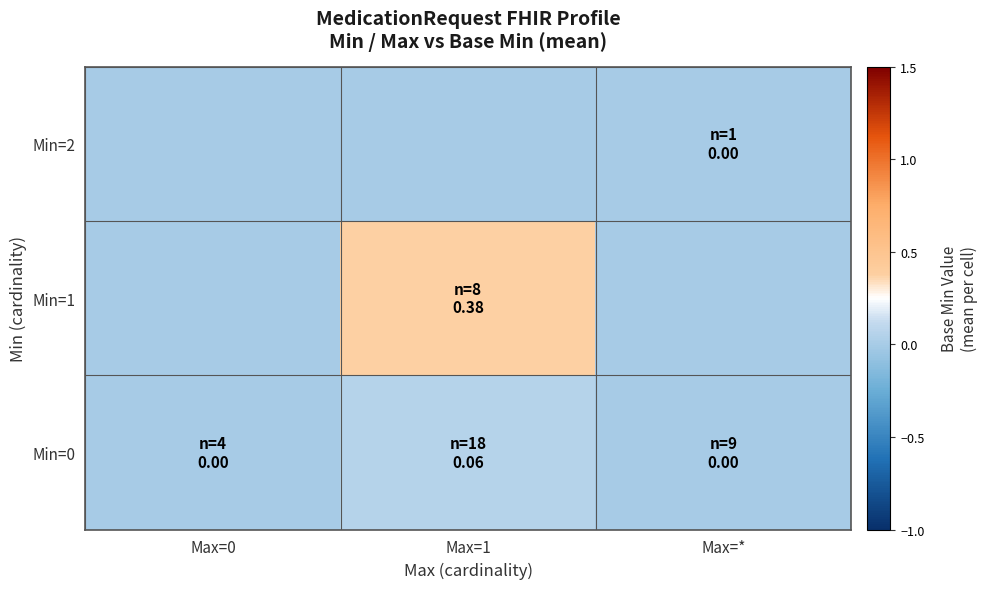

At which category is the sum across all series the highest?

Max=1